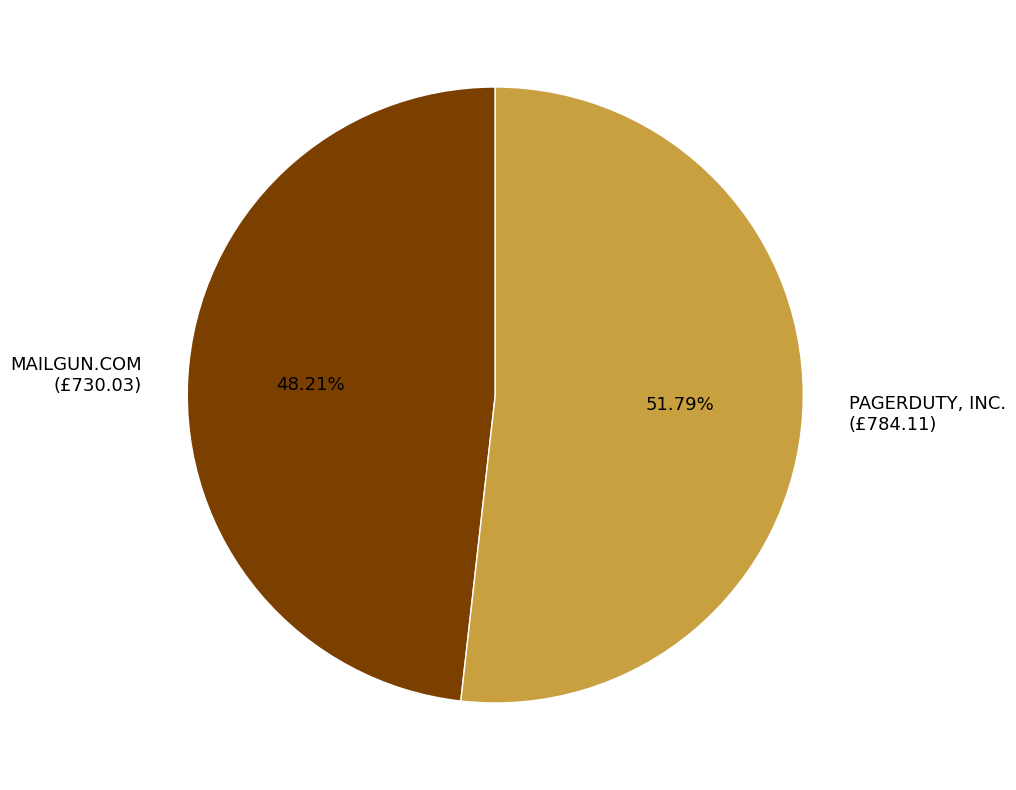

To the nearest percent, what is the combined percentage of MAILGUN.COM and PAGERDUTY, INC.?

100%